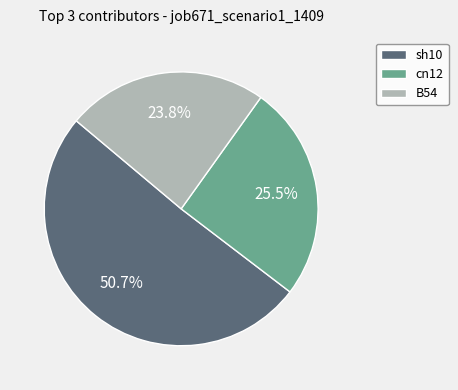

To the nearest percent, what is the difference between the largest and smallest slice percentages?

27%